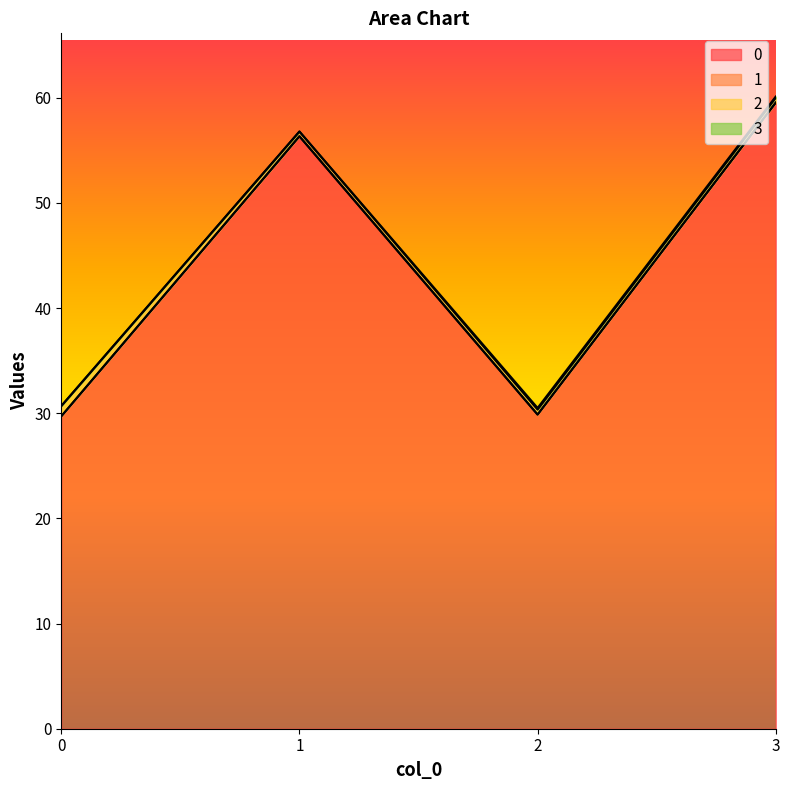

What is the value of the 2 point at the 1st from the left?

1.0